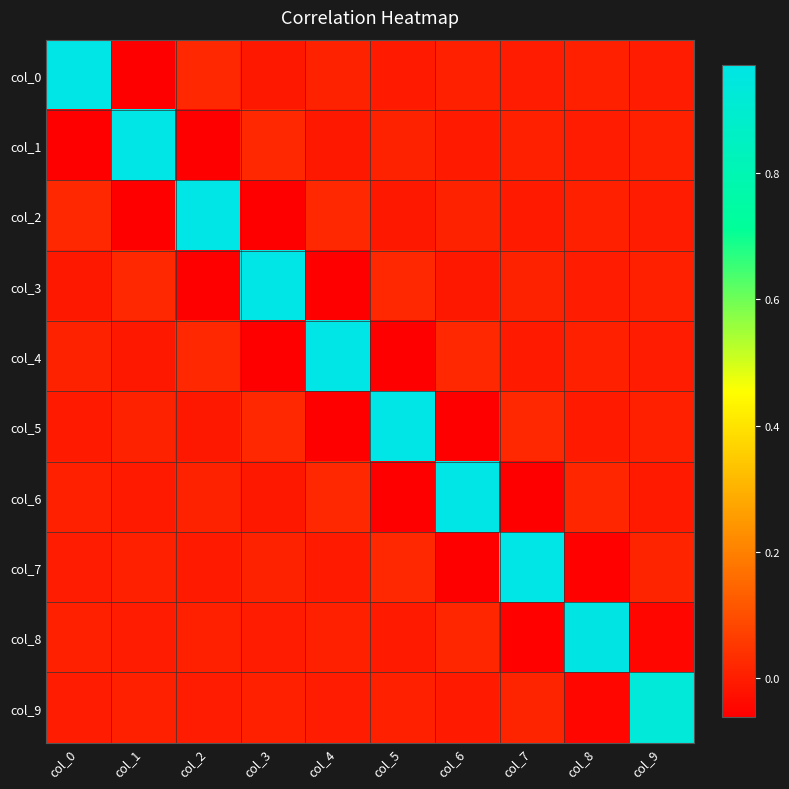

Between col_8 and col_5, which is larger?

col_8